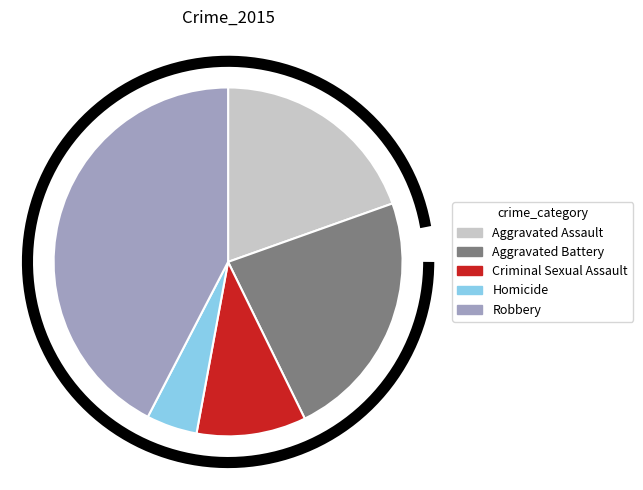

Does Robbery account for over 50% of the chart?

No